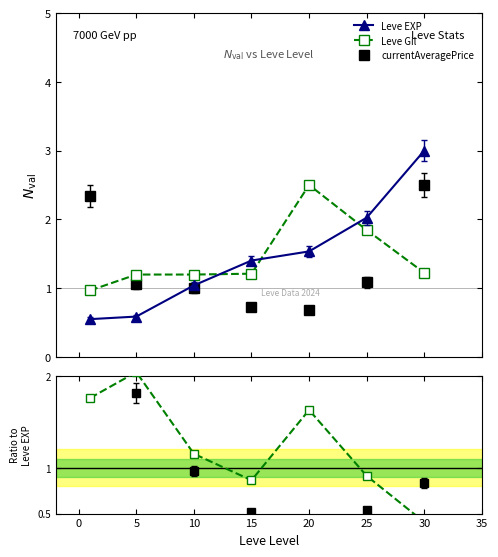

What are all the series names shown in the legend?

Leve EXP, Leve Gil, currentAveragePrice